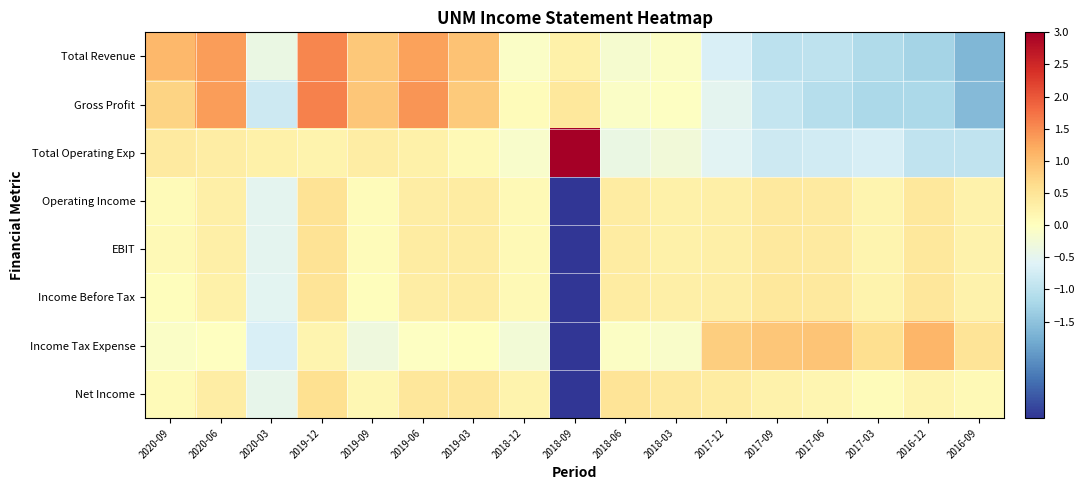

What is the difference between the highest and lowest values at 2016-09?

2.1